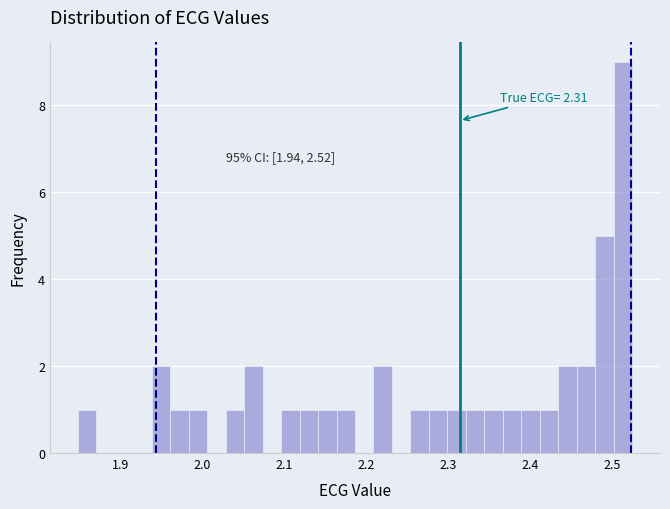

Read against the x-axis, roughly where is the centre of the tallest bar?

2.51